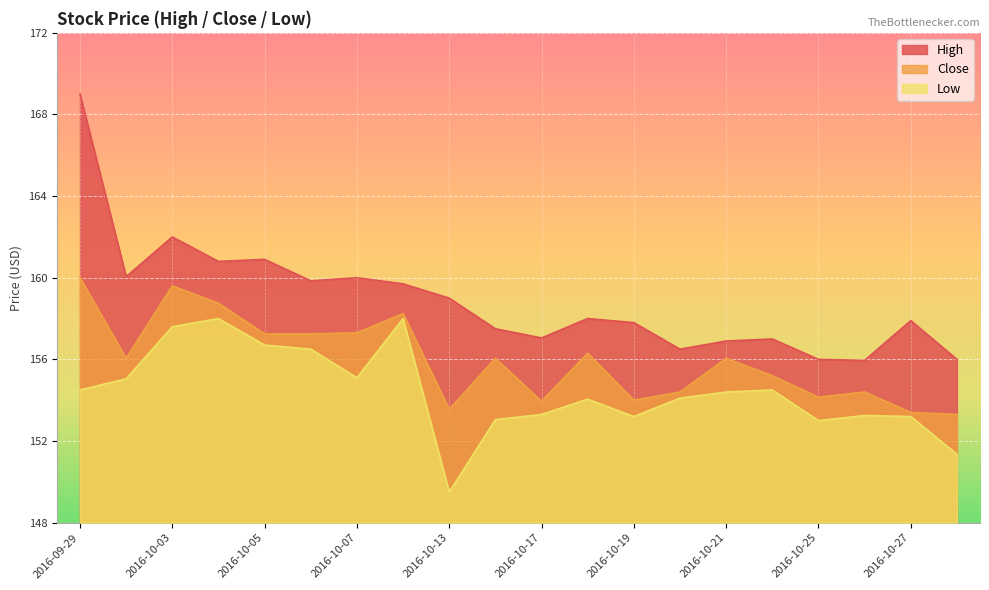

What is the minimum value shown in the chart?

149.5